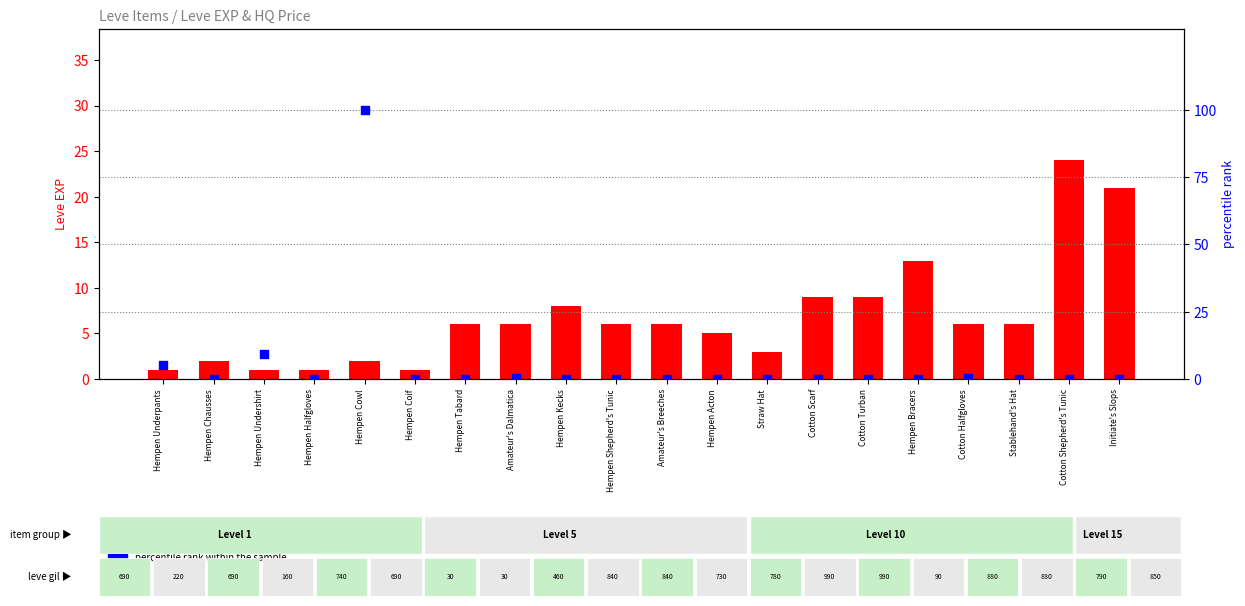

Which series has the widest spread of Y values?

percentile rank within the sample